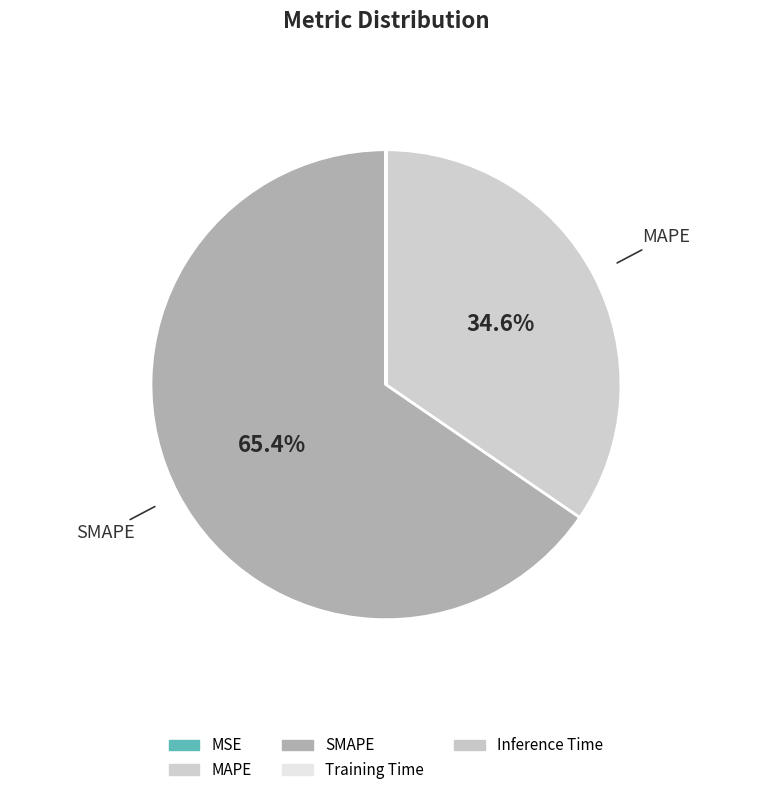

Is it true that SMAPE is 65% of the pie?

True